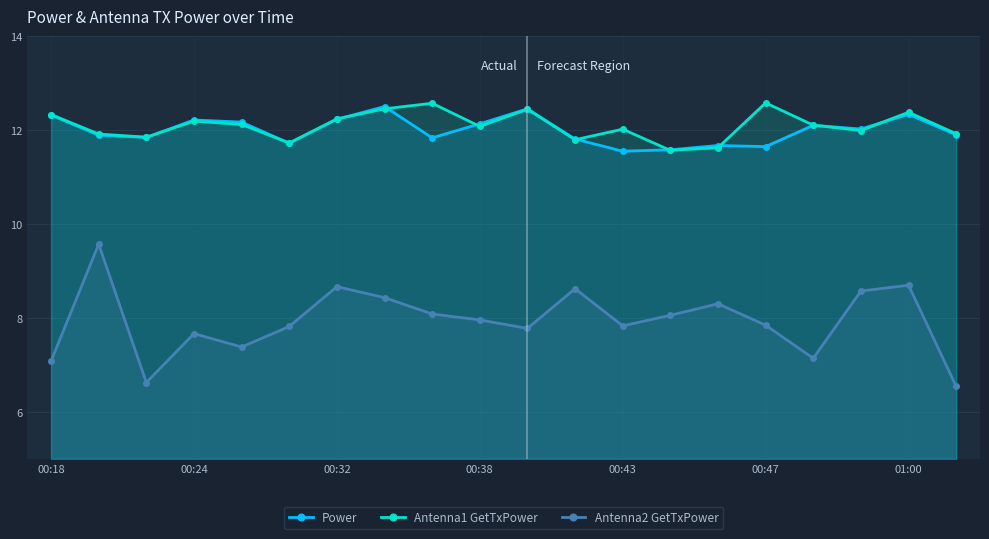

How many interior local valleys does the Antenna1 GetTxPower series have?

6